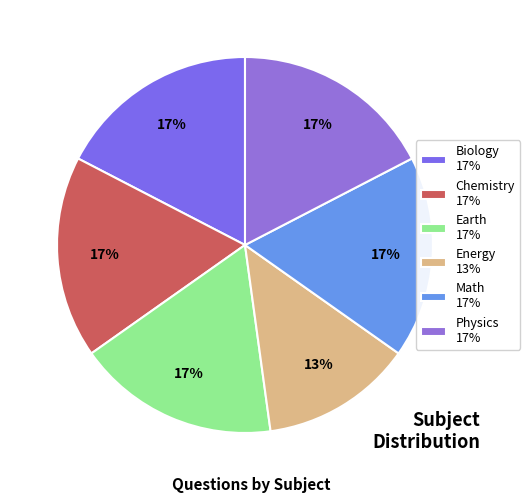

Is it true that Energy is 13% of the pie?

True